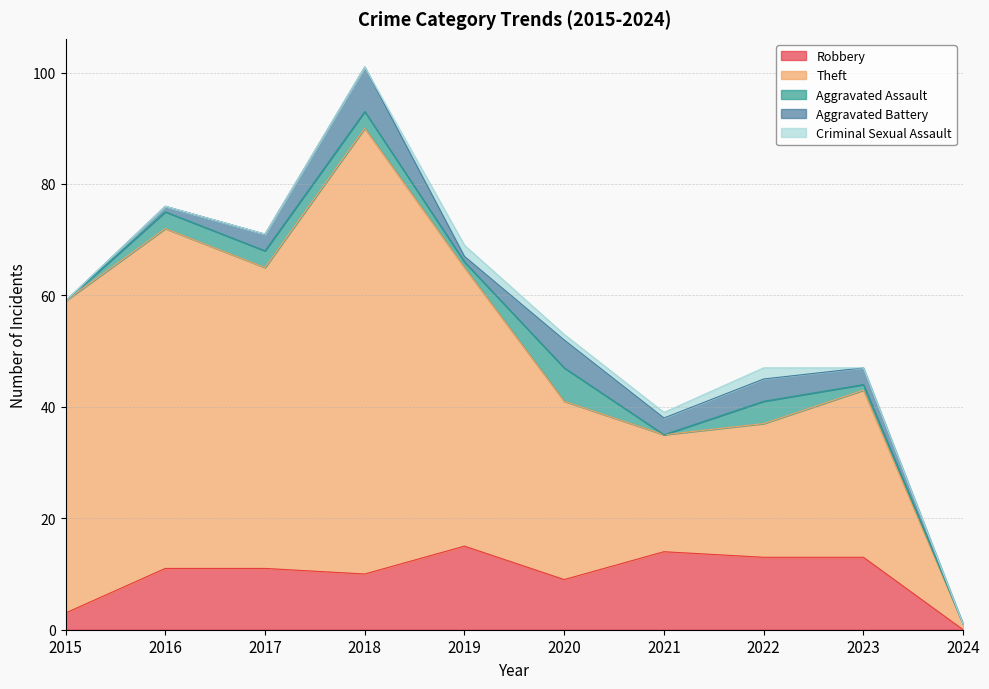

Reading right to left, what are all the values shown in this chart?

Robbery: 0	13	13	14	9	15	10	11	11	3
Theft: 1	30	24	21	32	50	80	54	61	56
Aggravated Assault: 0	1	4	0	6	1	3	3	3	0
Aggravated Battery: 0	3	4	3	5	1	8	3	1	0
Criminal Sexual Assault: 0	0	2	1	1	2	0	0	0	0